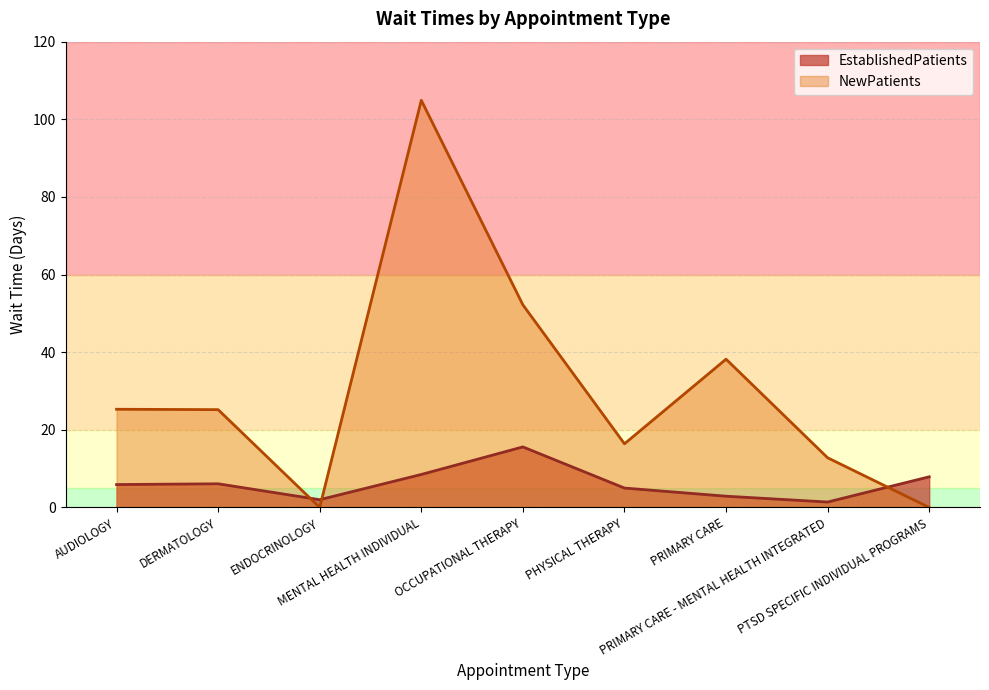

How many series are shown in this chart?

2